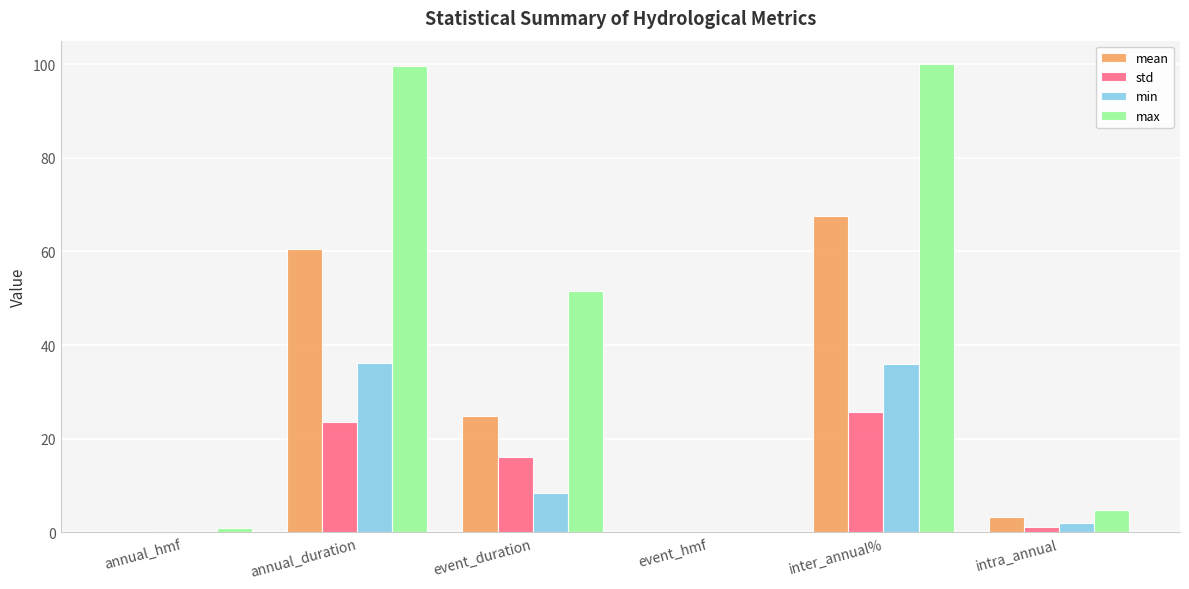

What is the sum of the min values at inter_annual% and event_duration?

44.3